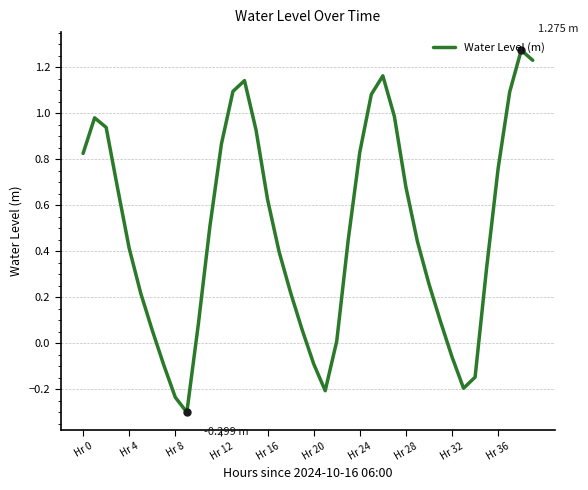

What is the difference between the maximum and minimum values?

1.6